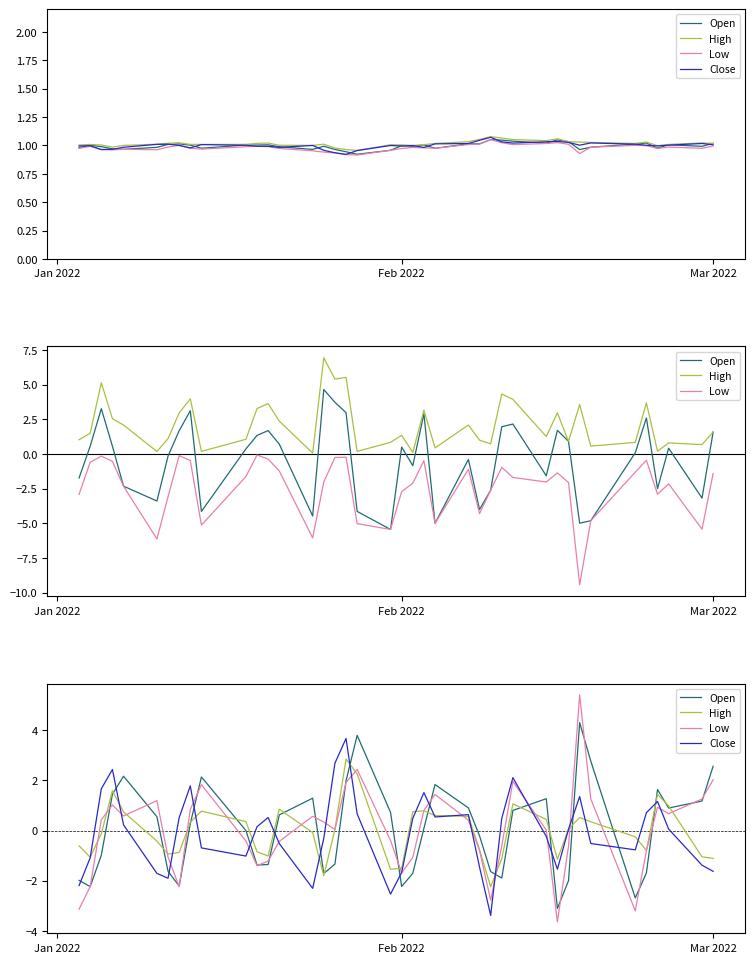

Rank the series by their maximum value, from lowest to highest.

High, Close, Open, Low